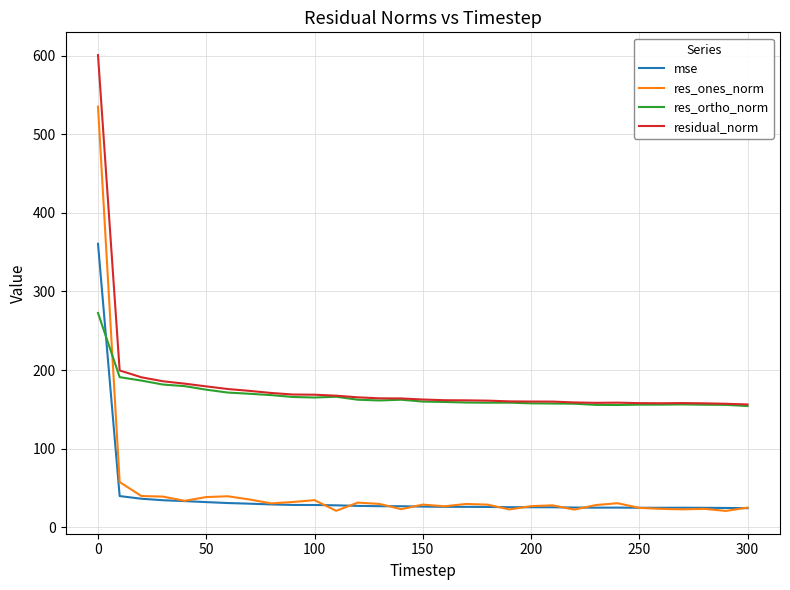

What is the lowest value of the residual_norm series?

156.3